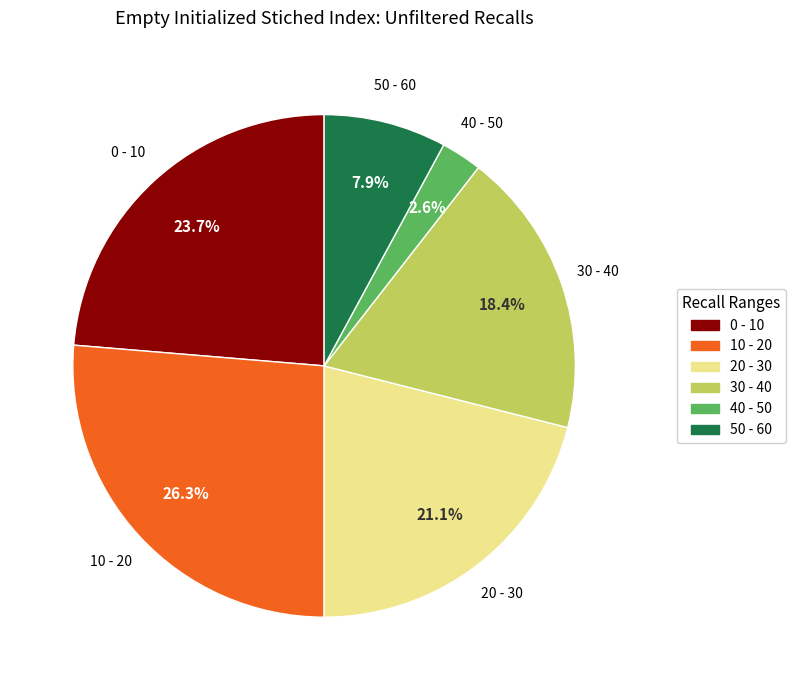

Count the number of slices in the pie.

6